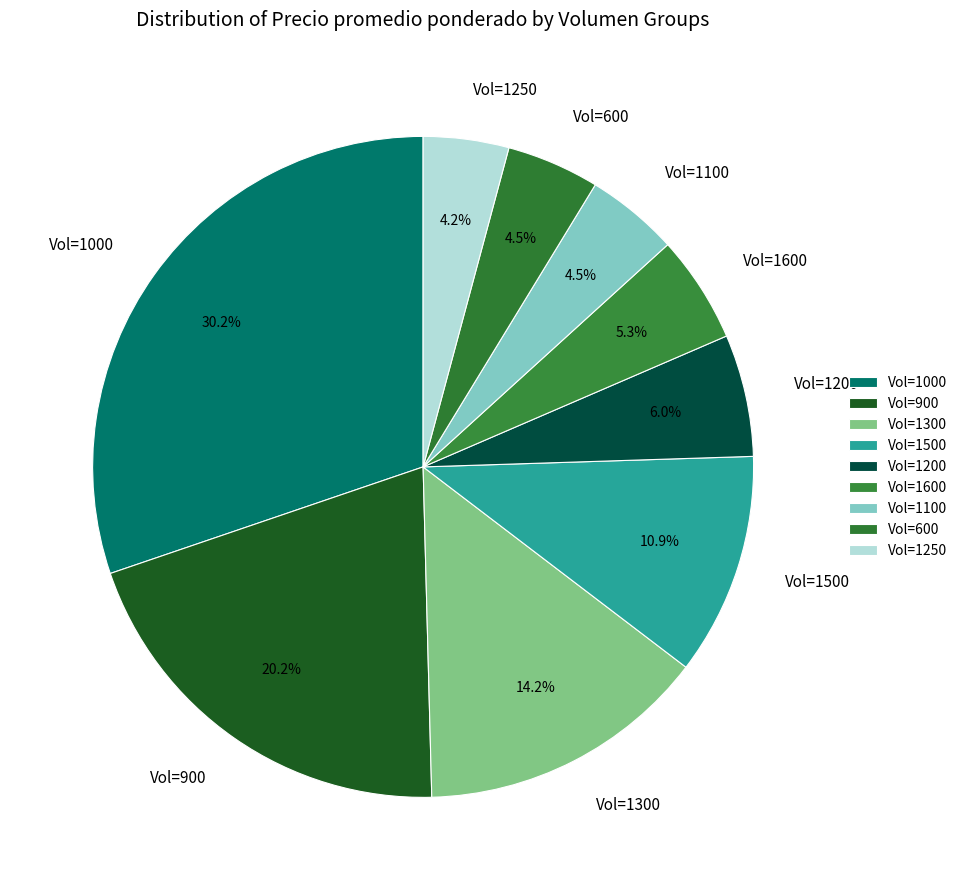

What is the total percentage of Vol=1500 and Vol=1300?

25.1%